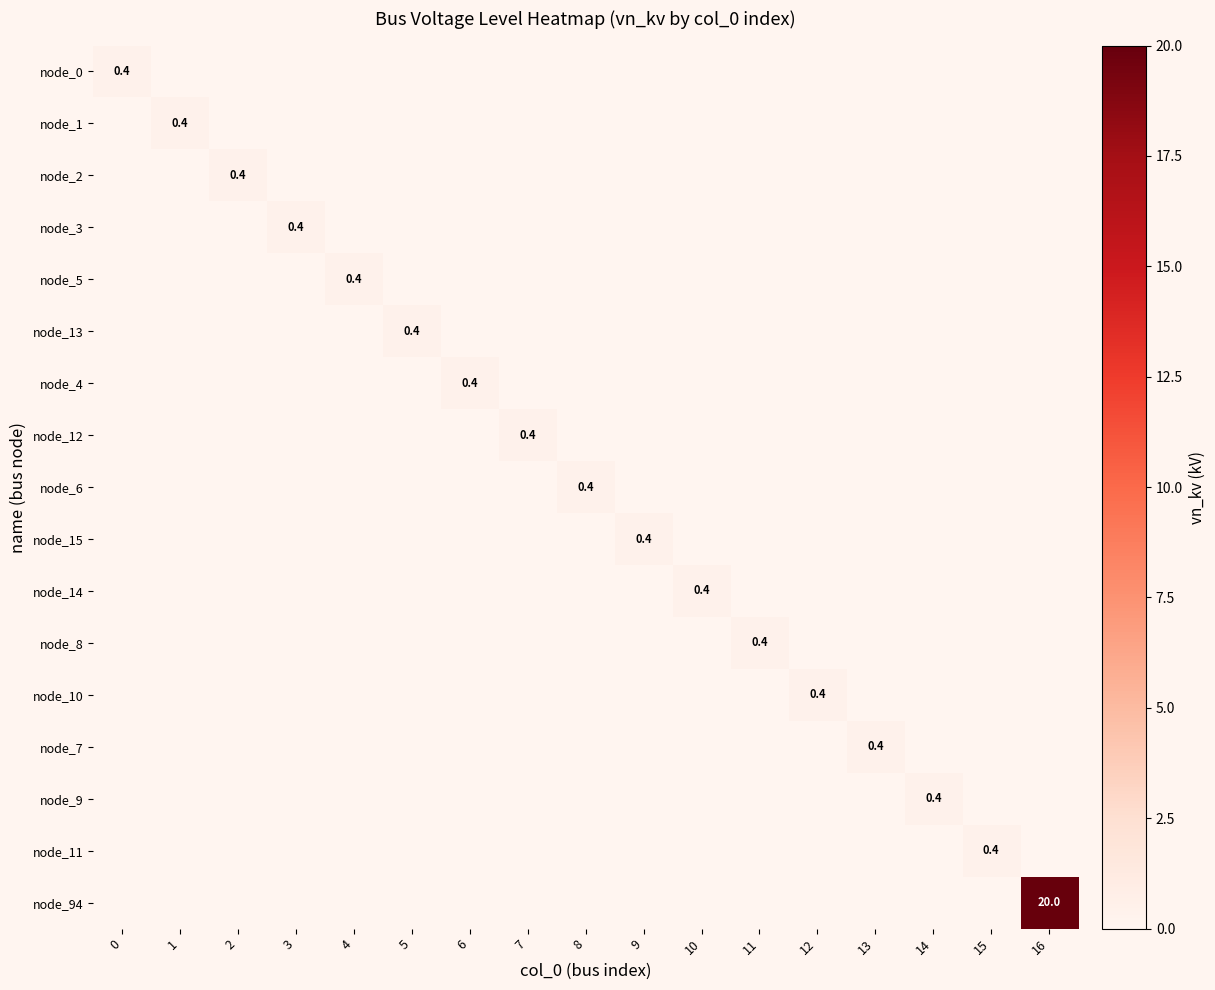

At which category does the chart reach its minimum across all series?

1